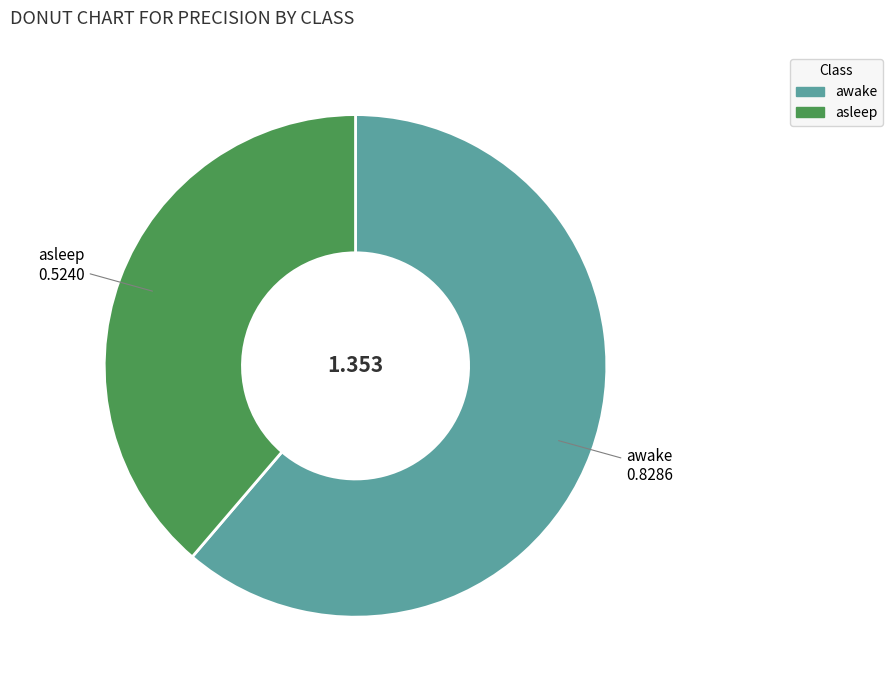

True or false: asleep accounts for 29% of the total.

False